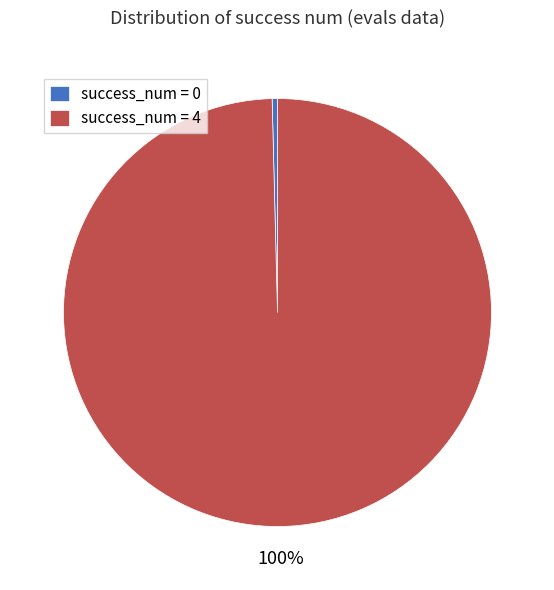

To the nearest percent, what is the average slice percentage?

50%